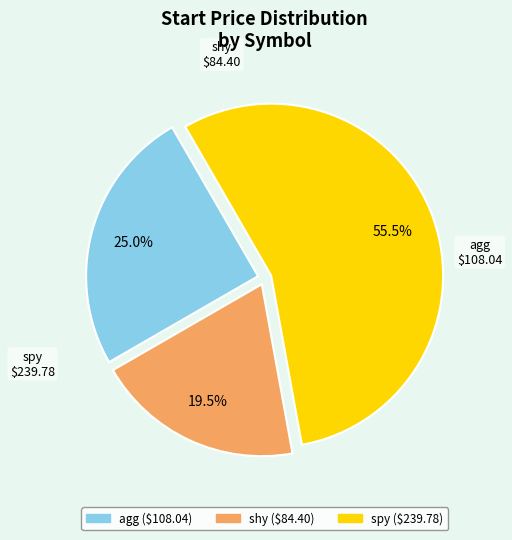

Which has a higher value, shy or spy?

spy